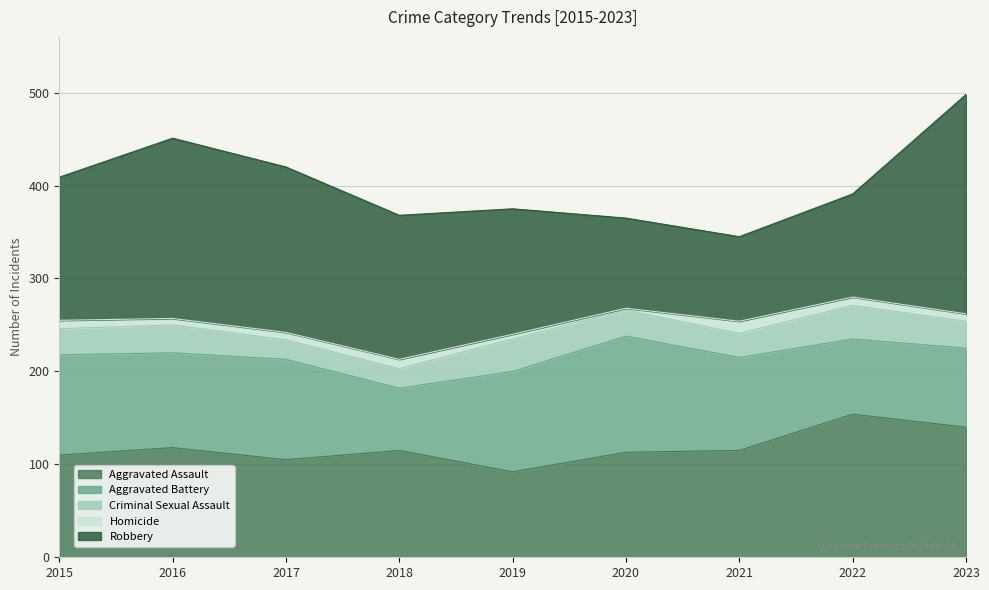

At 2016, list the series in order from smallest to largest.

Homicide, Criminal Sexual Assault, Aggravated Battery, Aggravated Assault, Robbery